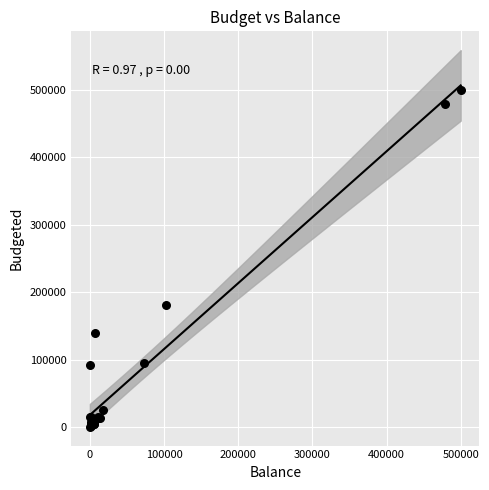

What Y value in the scatter plot is closest to 250250?

181383.5